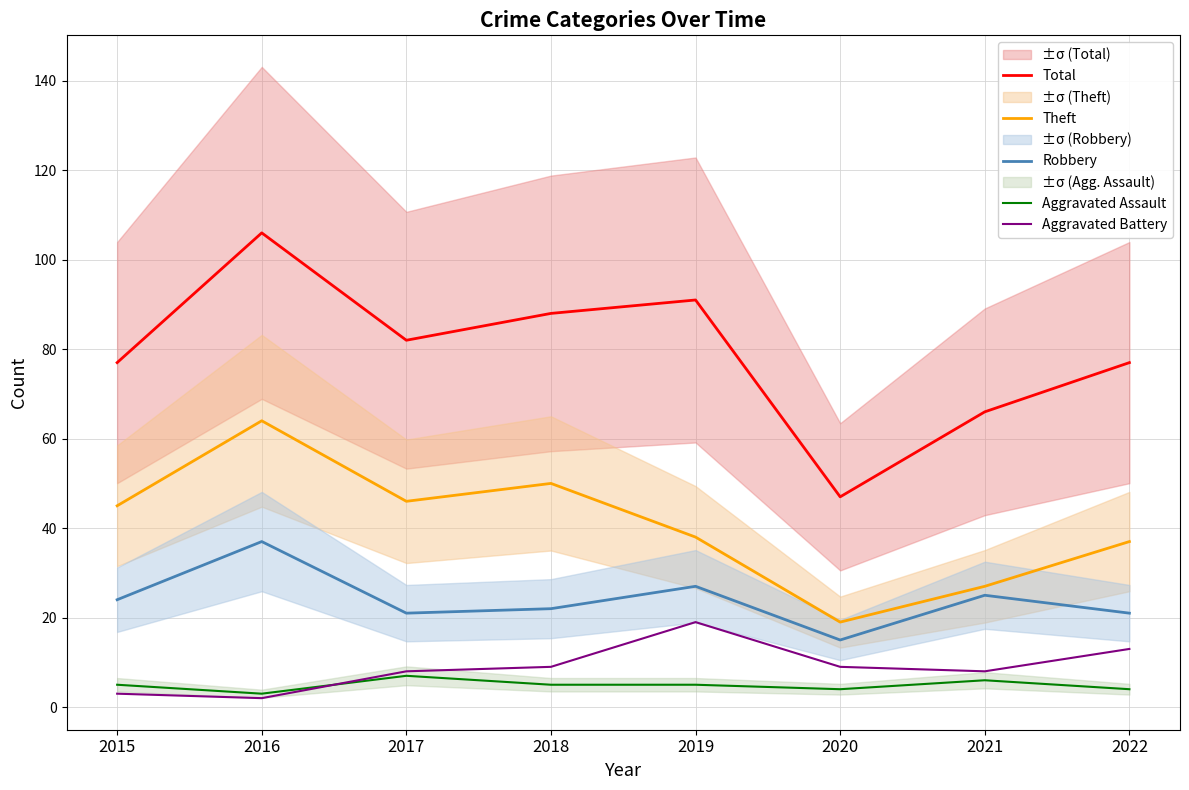

Which series ends up on top after the final intersection of Aggravated Battery and Aggravated Assault?

Aggravated Battery